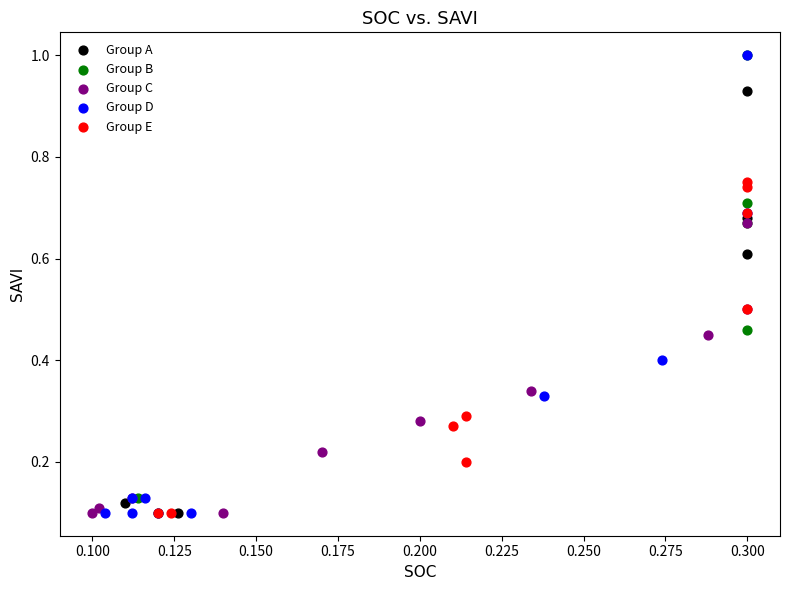

What are all the series names shown in the legend?

Group A, Group B, Group C, Group D, Group E